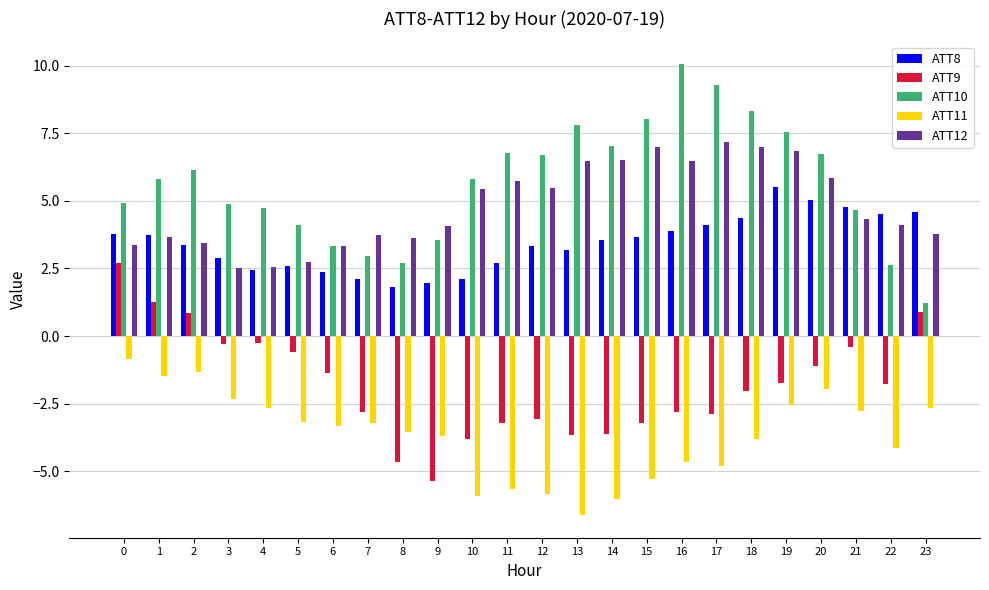

The value of ATT8 at 2 is 5.1. True or false?

False